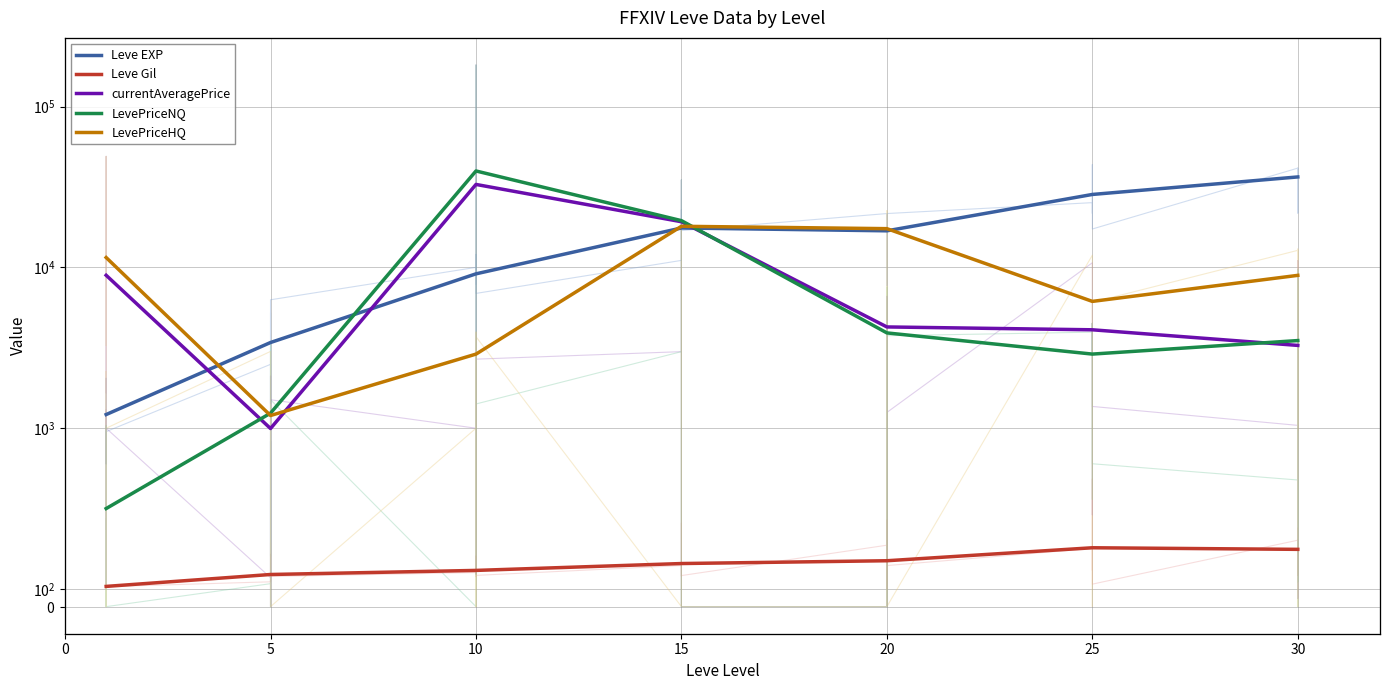

Read the Leve EXP value at 5.

3405.0